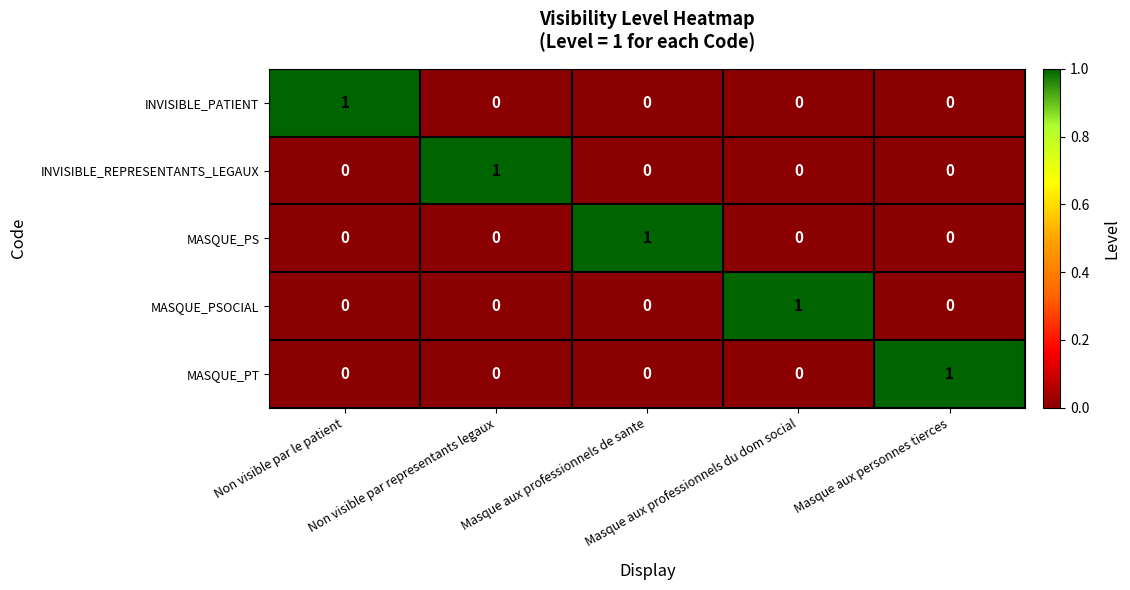

How many INVISIBLE_PATIENT values are between 0 and 1?

5